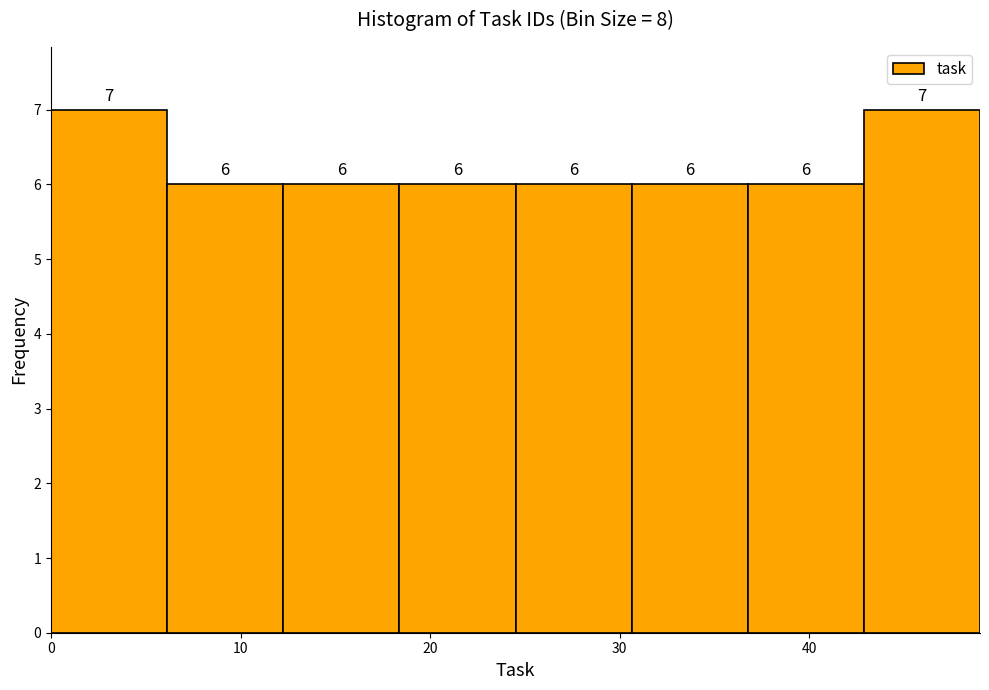

What is the height of the bar covering 0 to 6 on the x-axis? The bar edges are not printed on the chart, so give them approximately, as read against the axis.

7